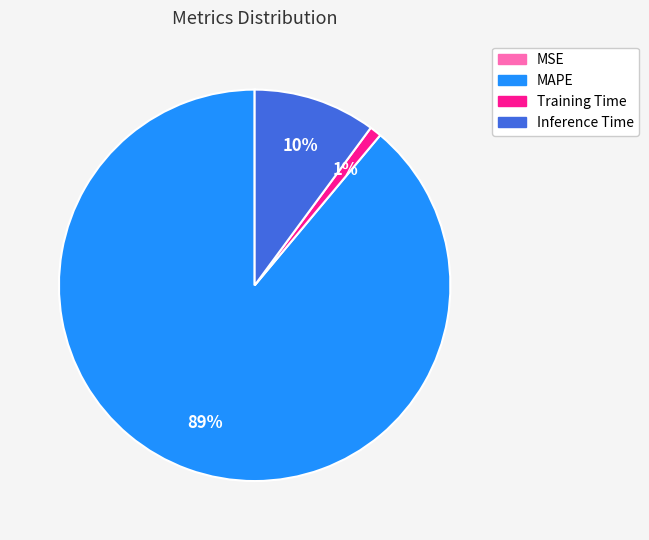

To the nearest percent, what is the difference between the largest and smallest slice percentages?

89%